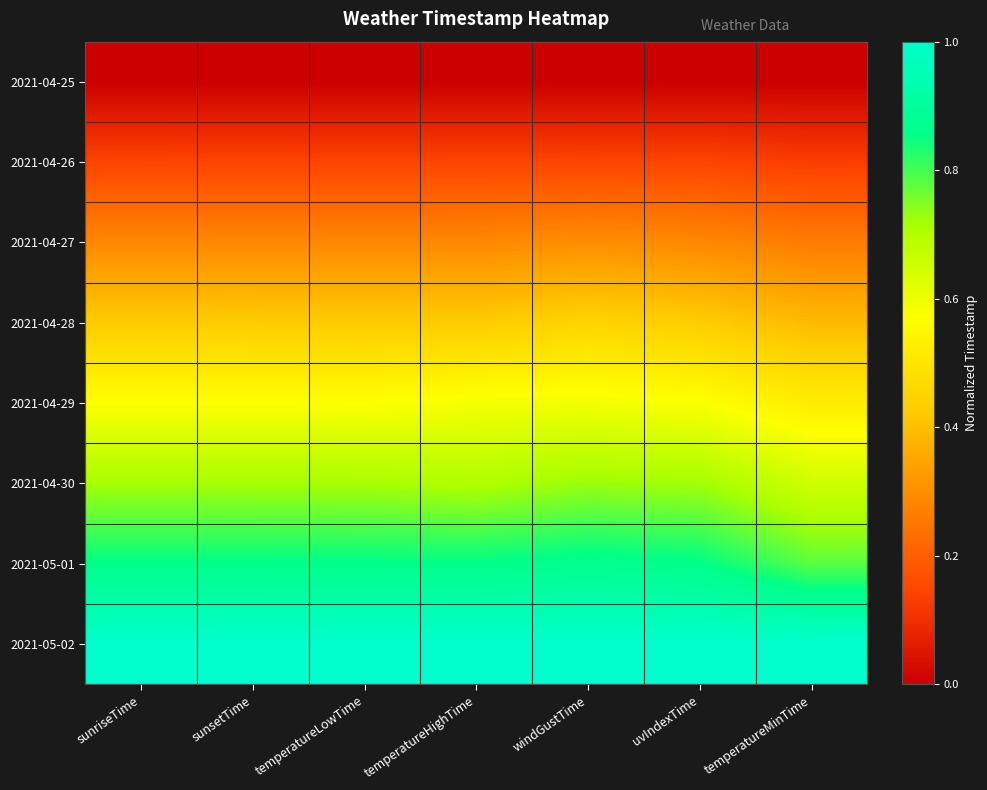

What is the total value across all series at temperatureMinTime?

3.7